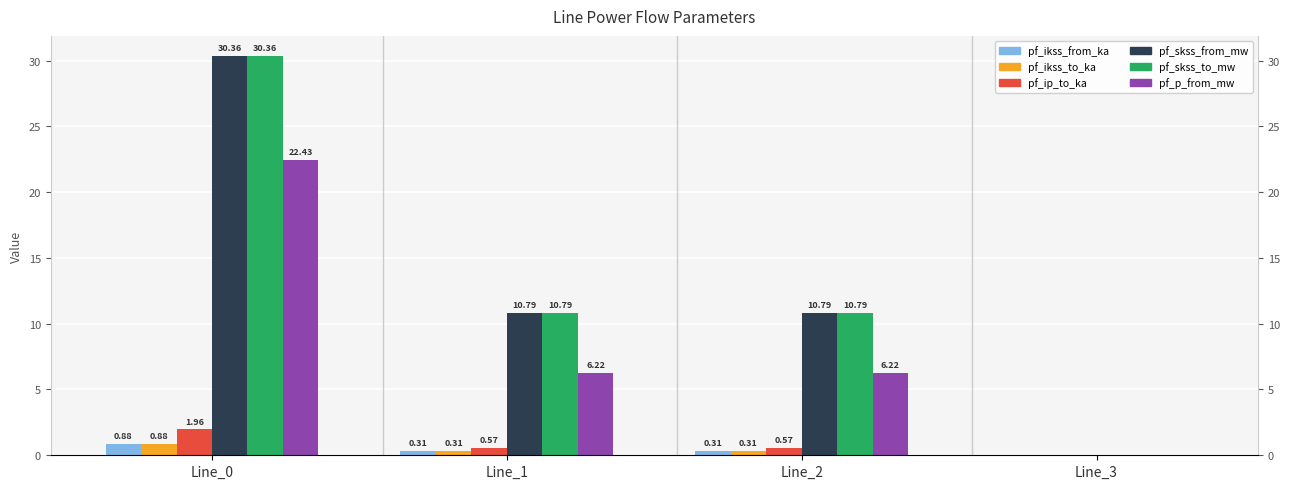

Are the bars grouped side by side (vs. stacked)?

Yes